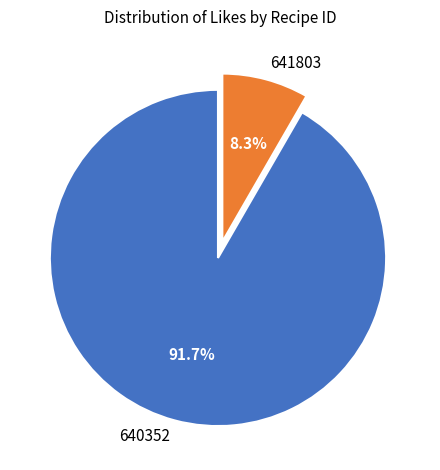

The 641803 slice represents 22% of the pie. True or false?

False